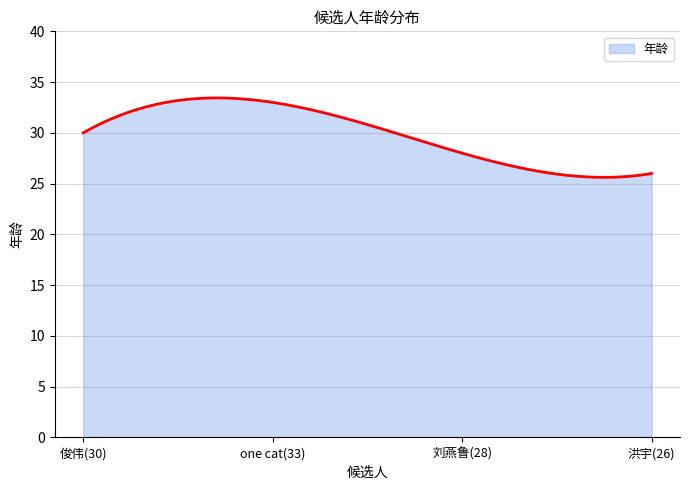

What is the difference between the maximum and minimum values?

7.8